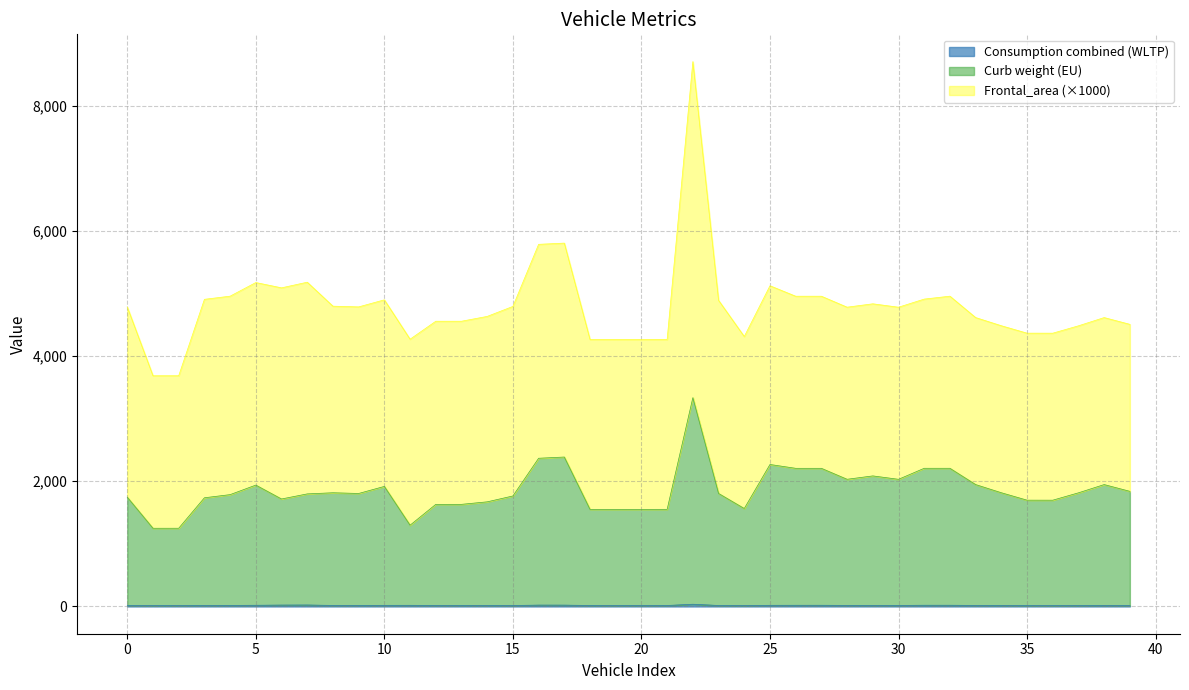

How many lines are shown in the chart?

3